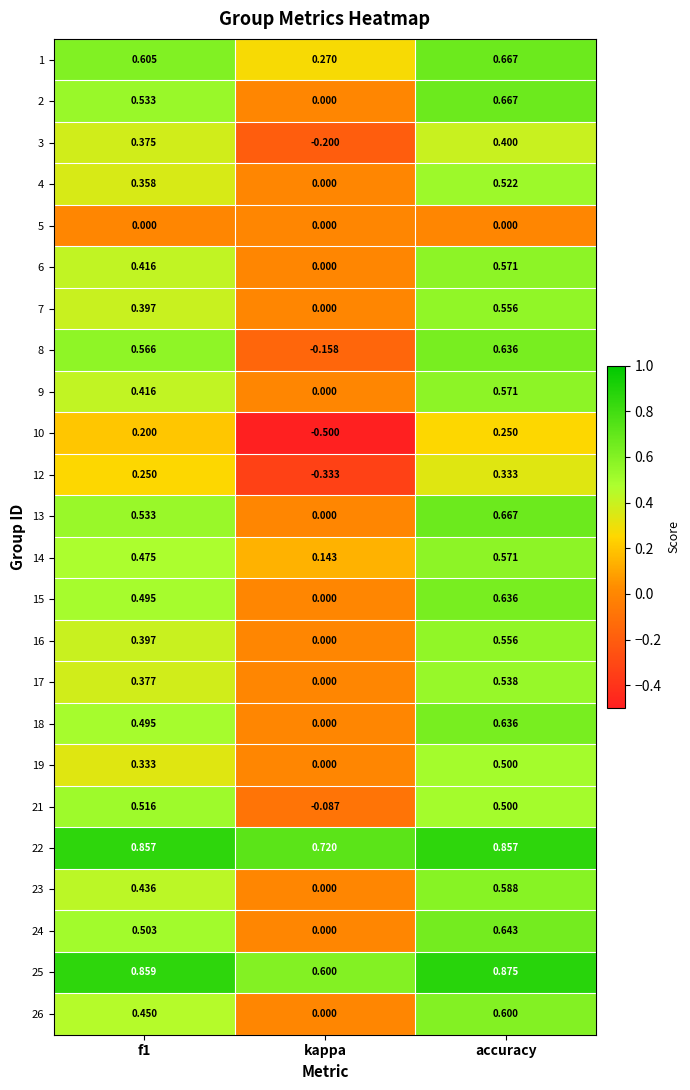

At which label does 21 reach its minimum?

kappa